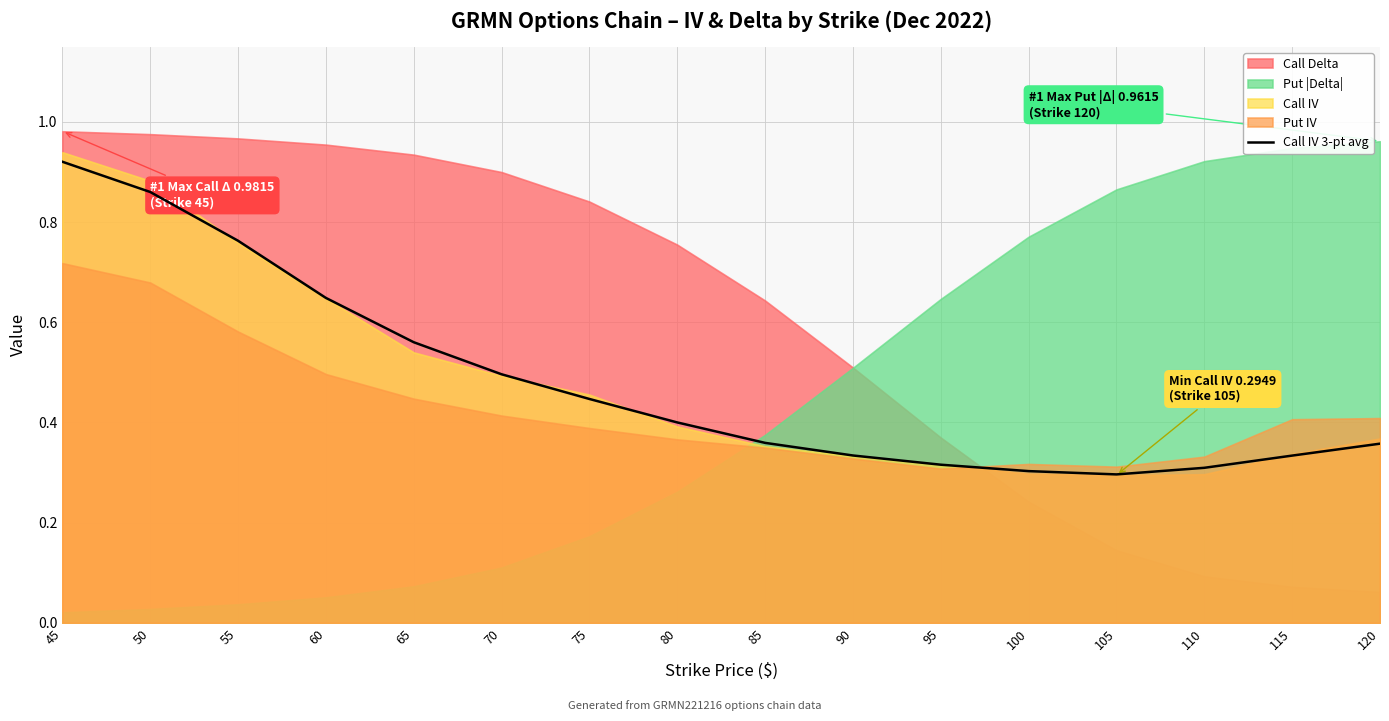

True or false: Call IV 3-pt avg has a value of 0.1 at 110.

False